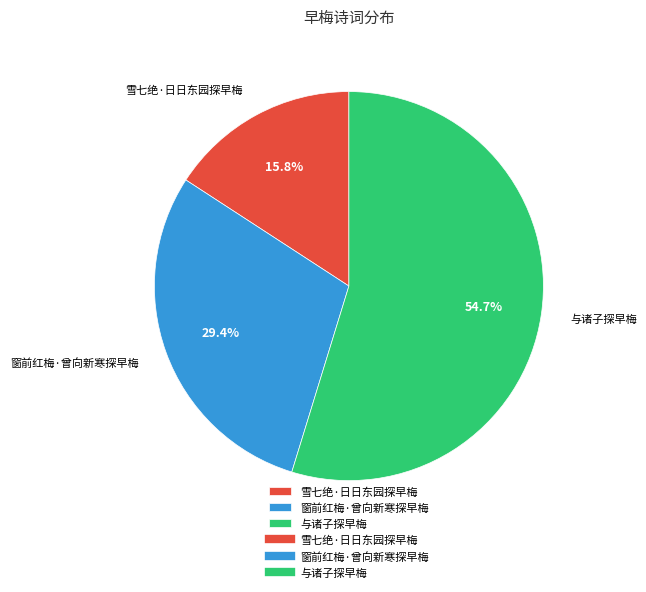

Rank the categories by value from lowest to highest.

雪七绝·日日东园探早梅, 窗前红梅·曾向新寒探早梅, 与诸子探早梅